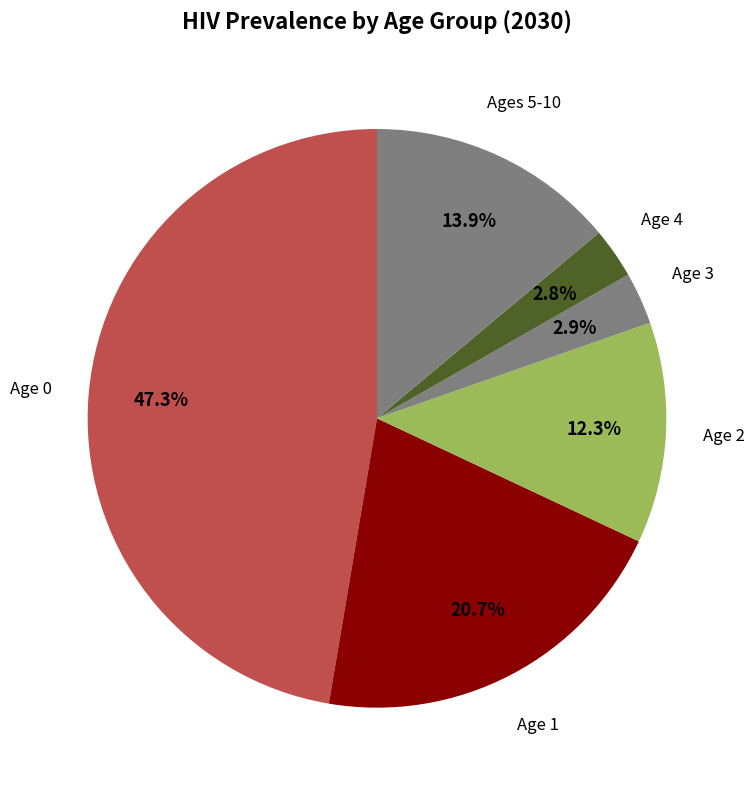

Count the number of slices in the pie.

6